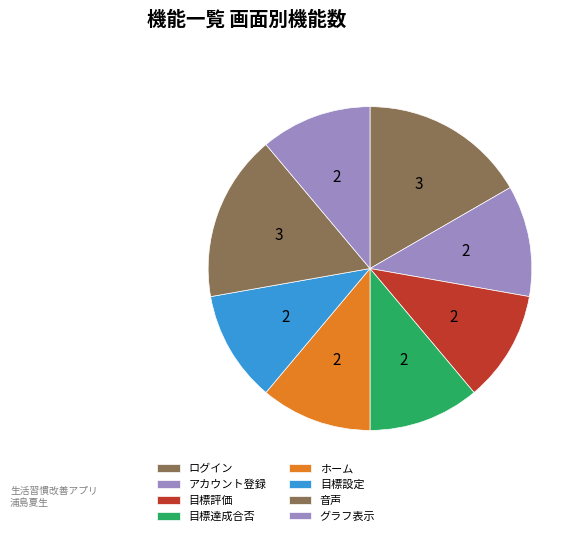

Count the number of slices in the pie.

8